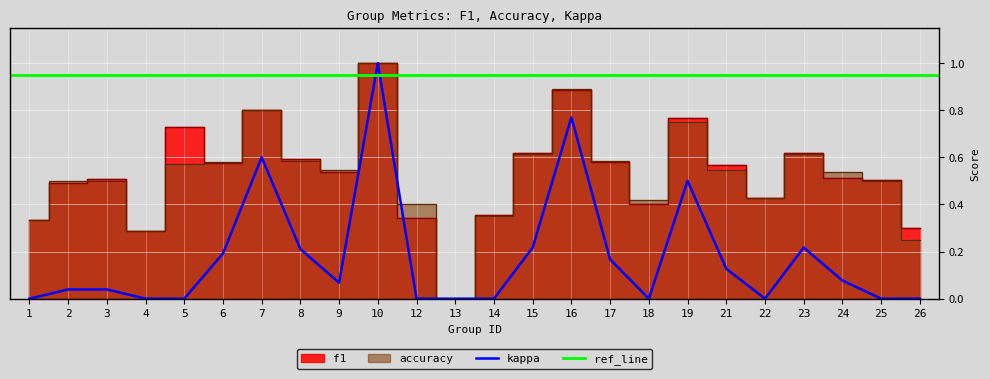

Is the value of kappa at 24 greater than the value of ref_line at 10?

No